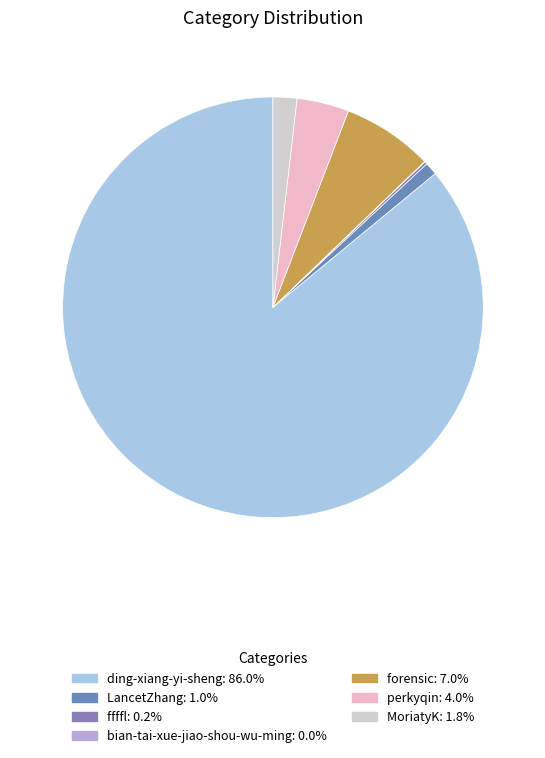

Which slice is the largest?

ding-xiang-yi-sheng